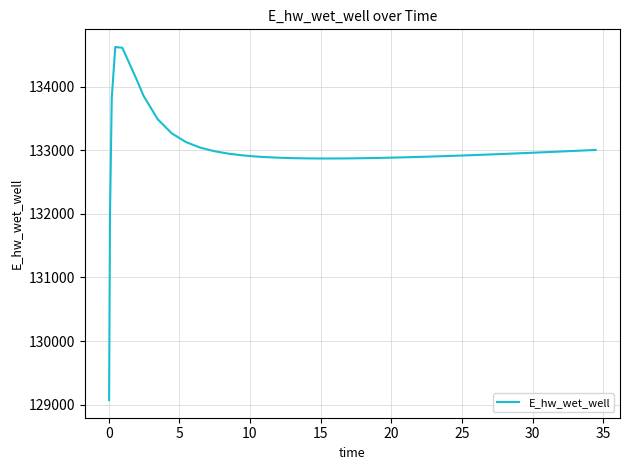

What is the minimum value shown in the chart?

129070.3